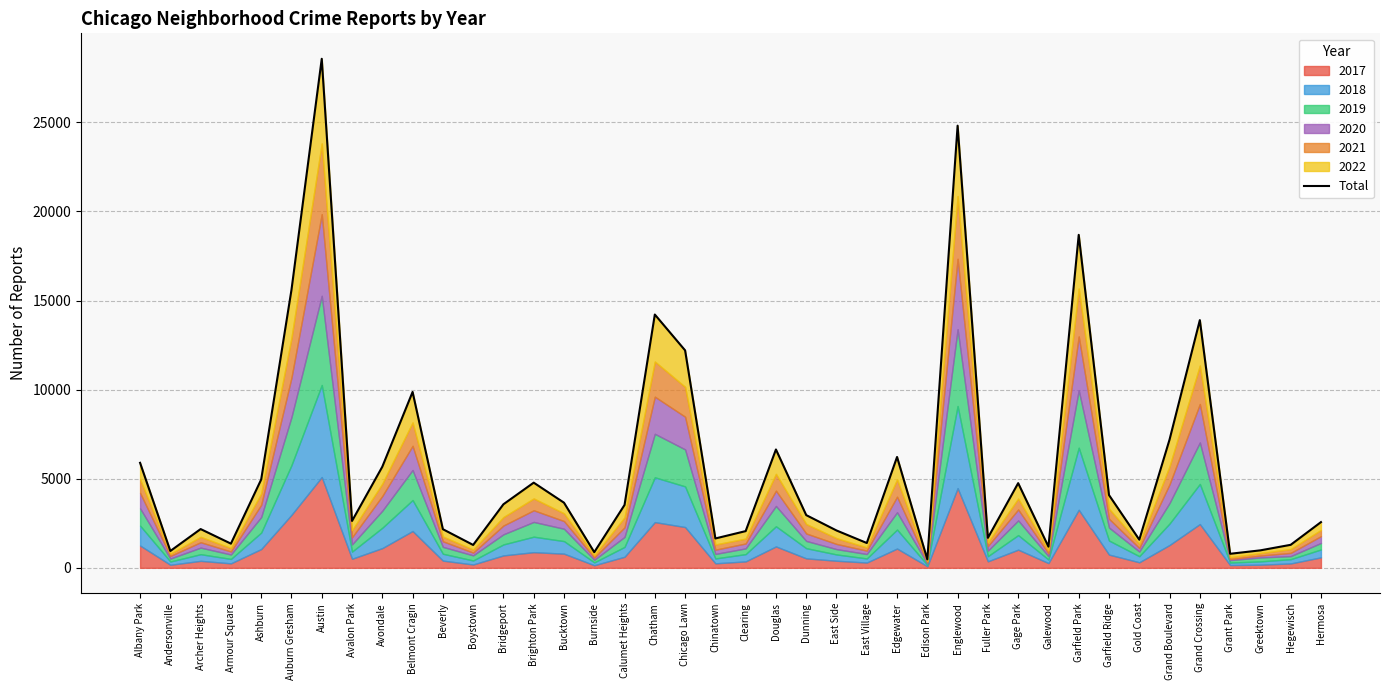

How many points are higher than both their immediate neighbors (excluding endpoints)?

11